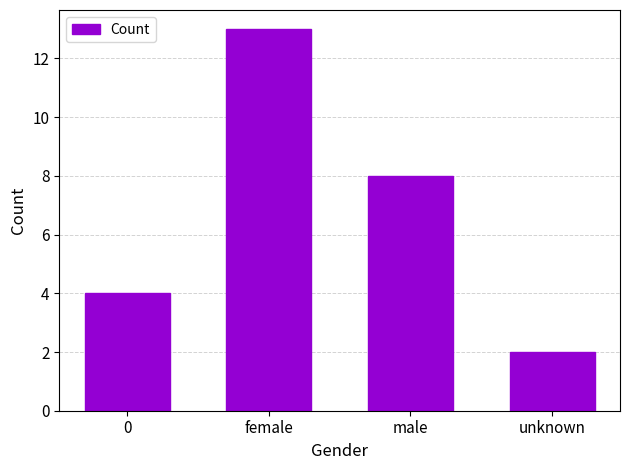

List the labels in order of value, smallest first.

unknown, 0, male, female